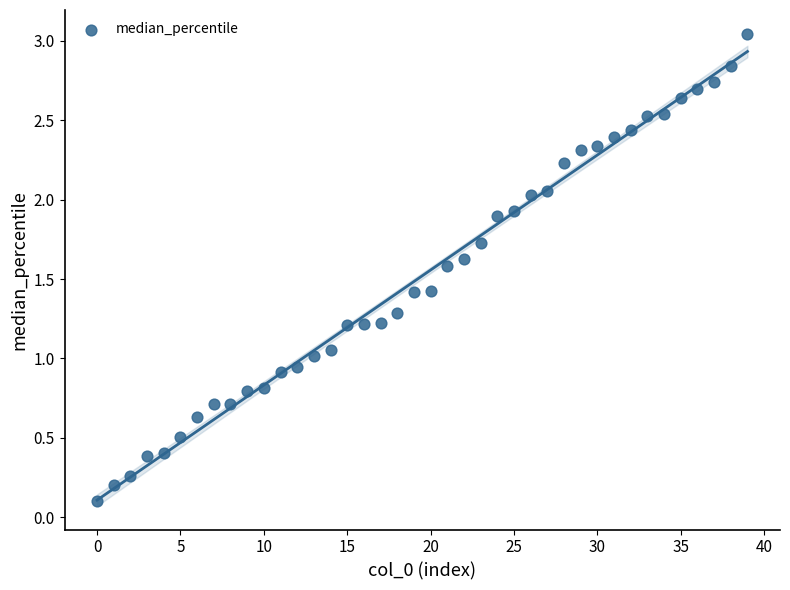

What is the range of Y values (max minus min)?

2.9